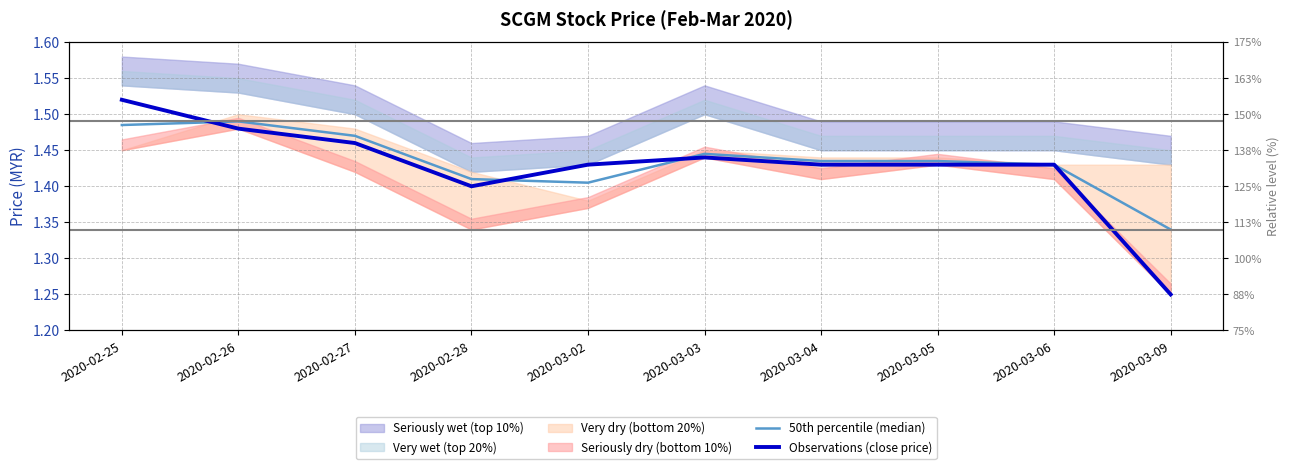

True or false: Observations (close price) has a value of 1.4 at 2020-03-04.

True